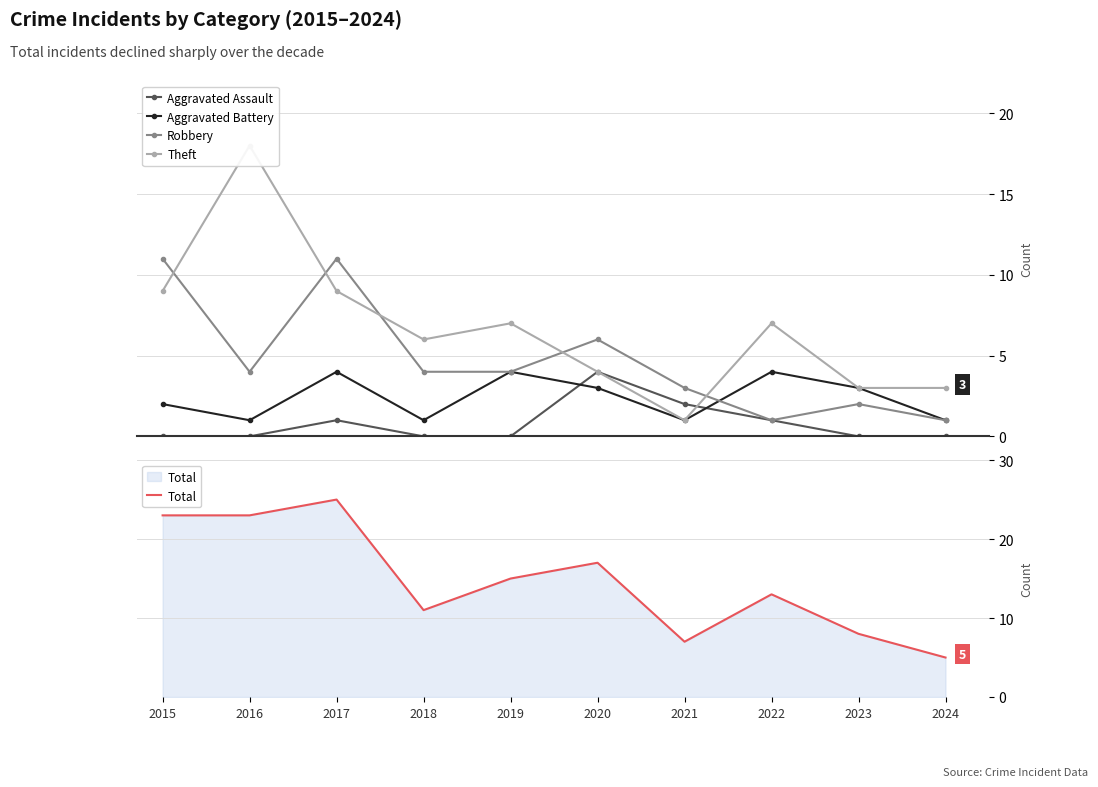

What is the sum of the Theft values at 2016 and 2020?

22